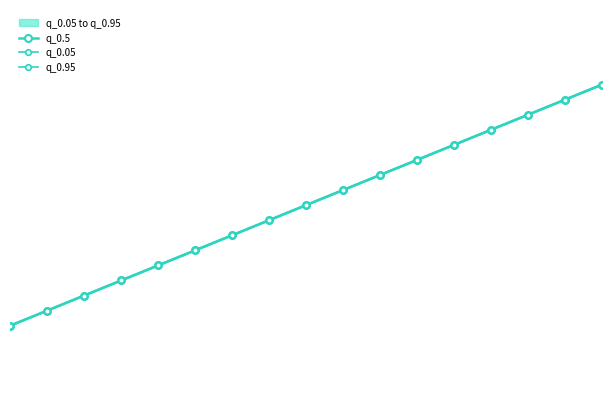

At which label does q_0.05 first exceed 163?

9